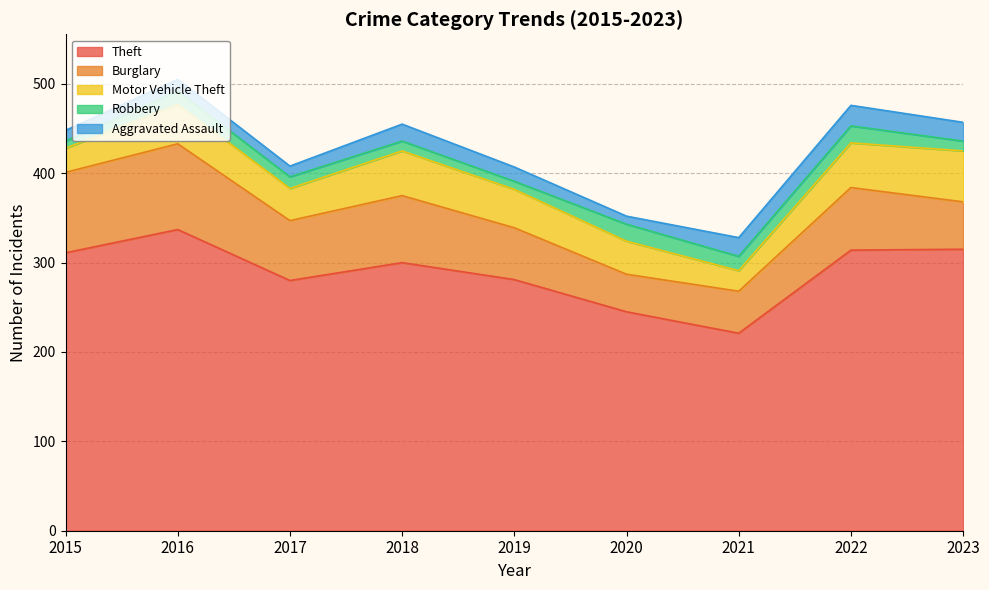

Where is the first local maximum for Robbery?

2016